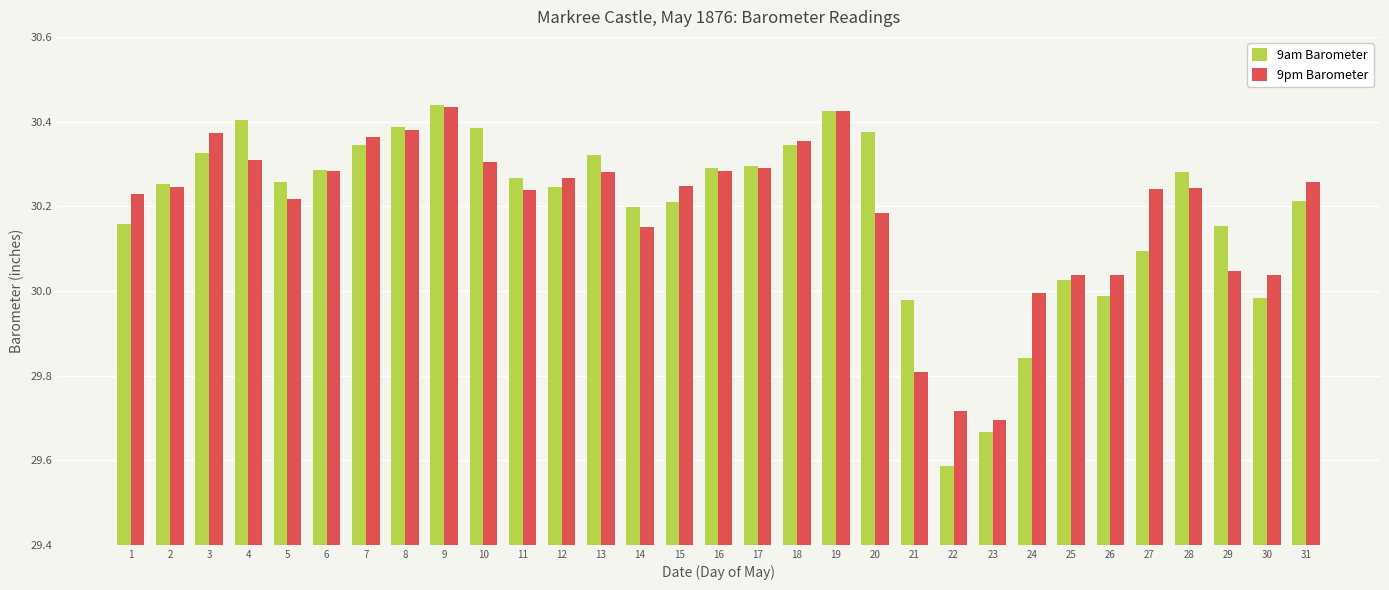

Where is 9pm Barometer nearest to the value 30?

24